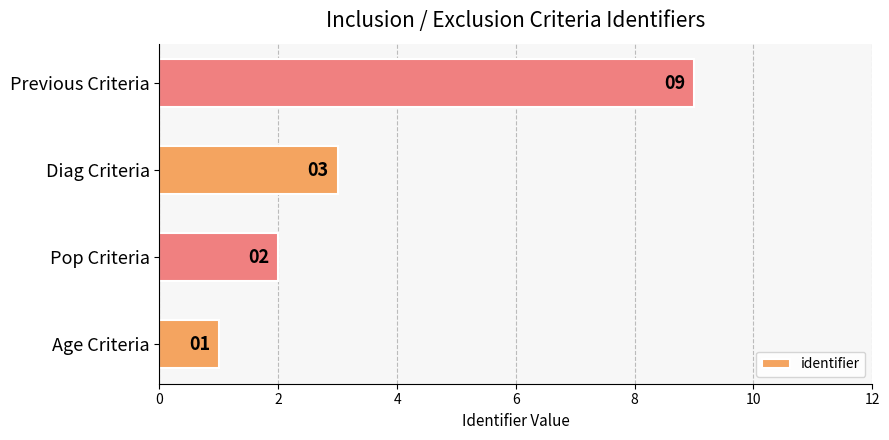

Is it true that the value at Age Criteria is 0?

False